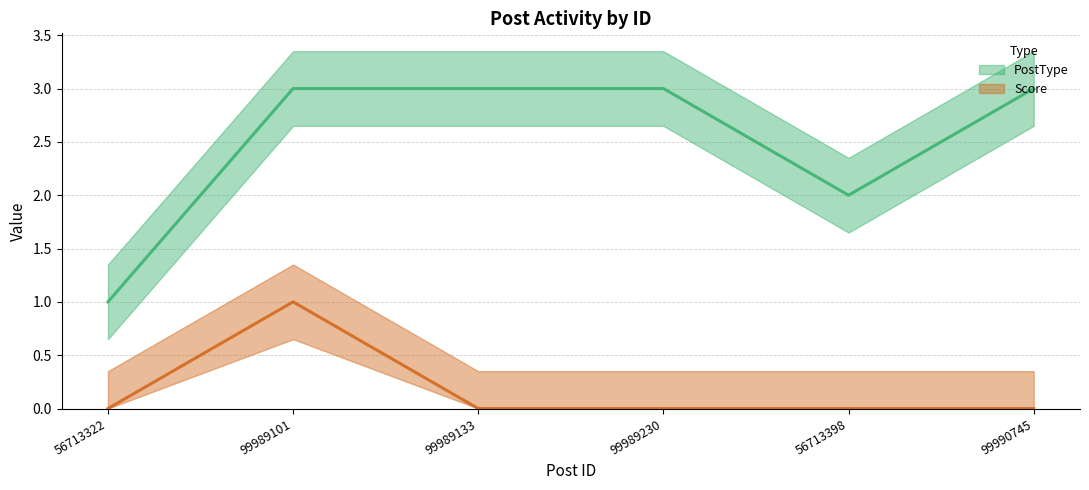

What position from the right is 99989230?

3